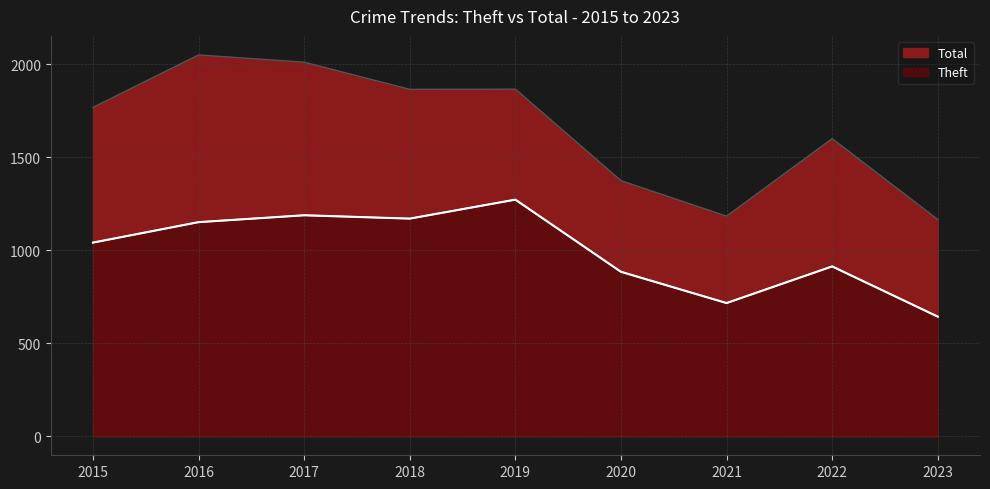

List the labels in order of Total value, smallest first.

2023, 2021, 2020, 2022, 2015, 2018, 2019, 2017, 2016